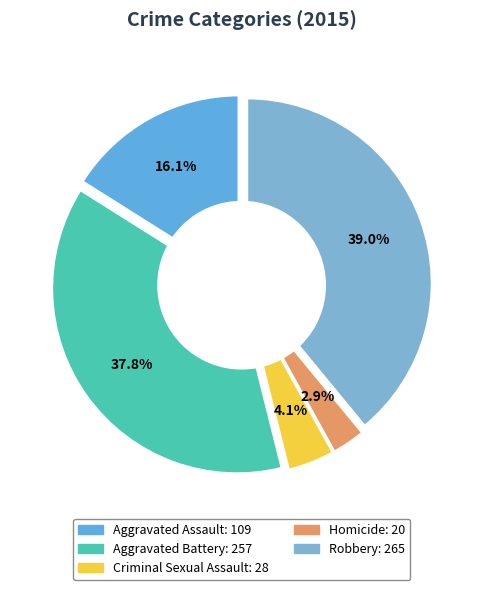

Rank the categories by value from highest to lowest.

Robbery, Aggravated Battery, Aggravated Assault, Criminal Sexual Assault, Homicide